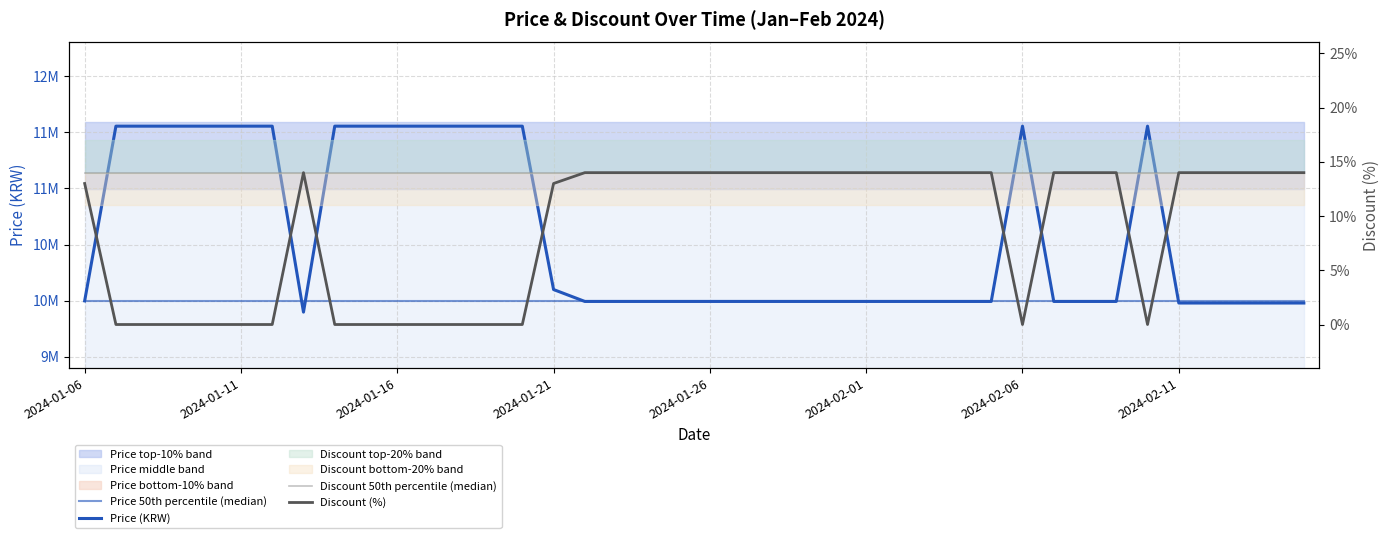

What is the spread (max minus min) of values at 21?

9993986